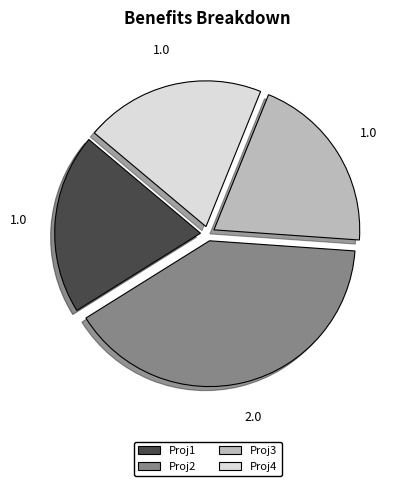

Does Proj1 represent more than half of the total?

No